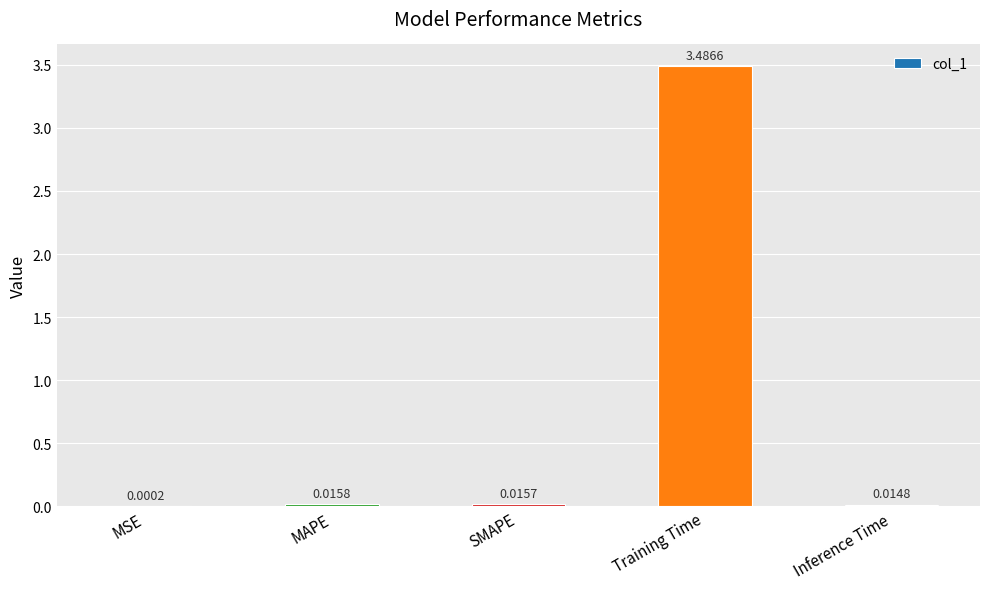

Are the bars horizontal?

No